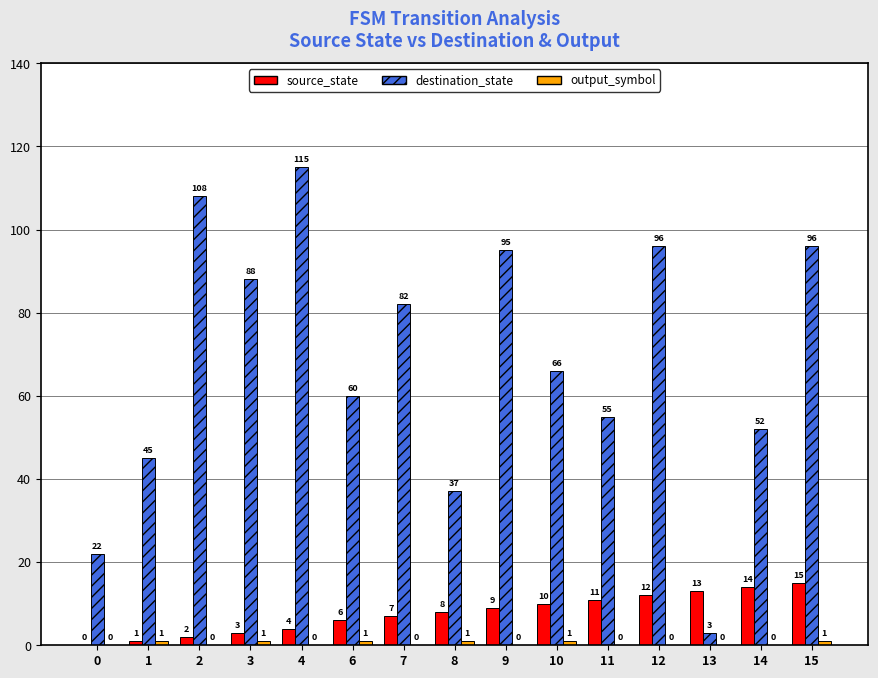

True or false: source_state has a value of -10 at 0.

False